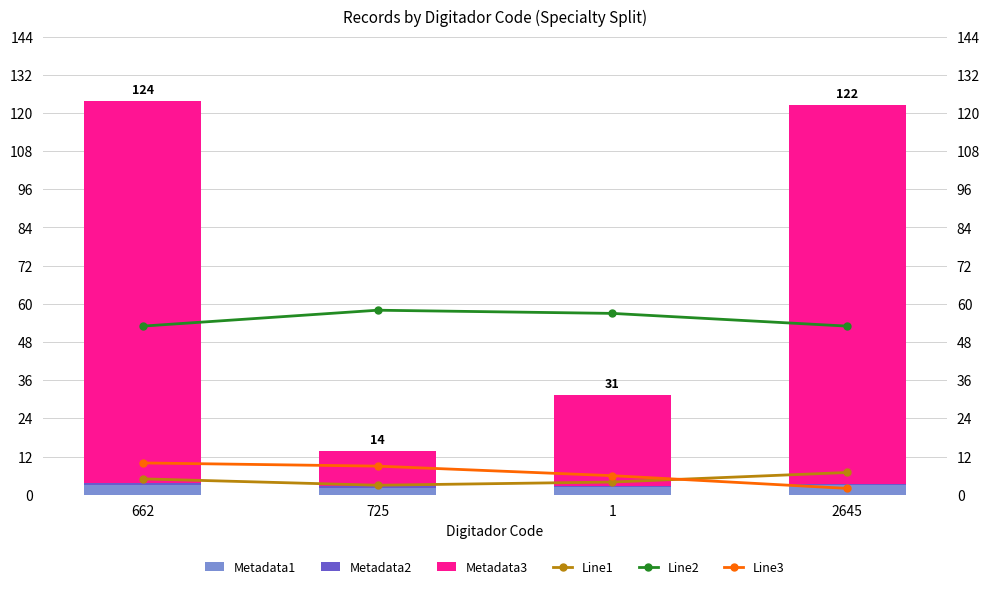

List the labels in order of Line3 value, smallest first.

2645, 1, 725, 662